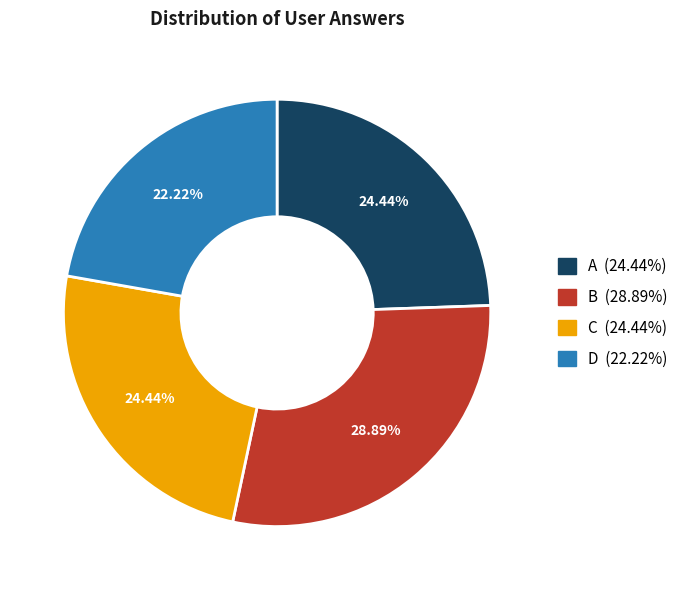

Is there a majority slice in this chart?

No